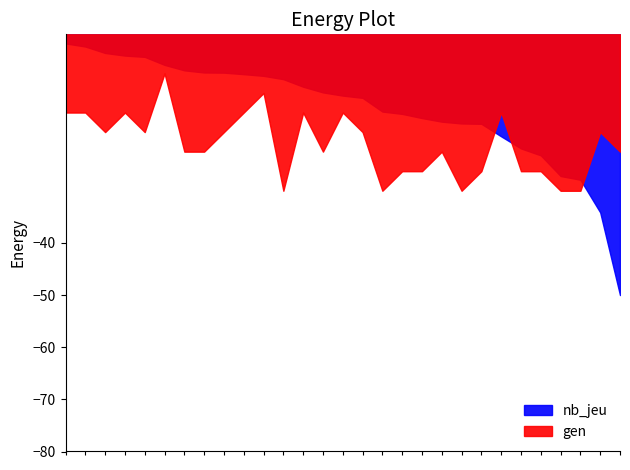

What is the average value of the gen series?

6